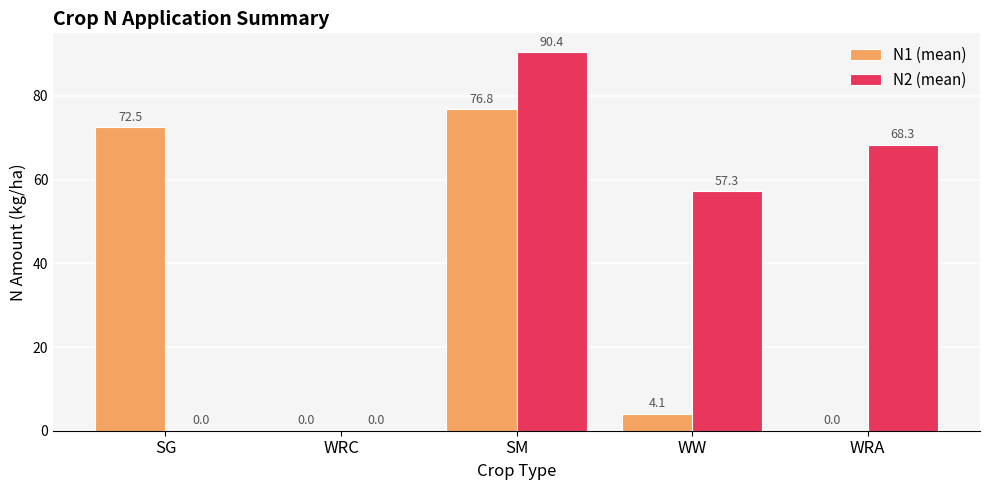

How many data points does each series have?

5